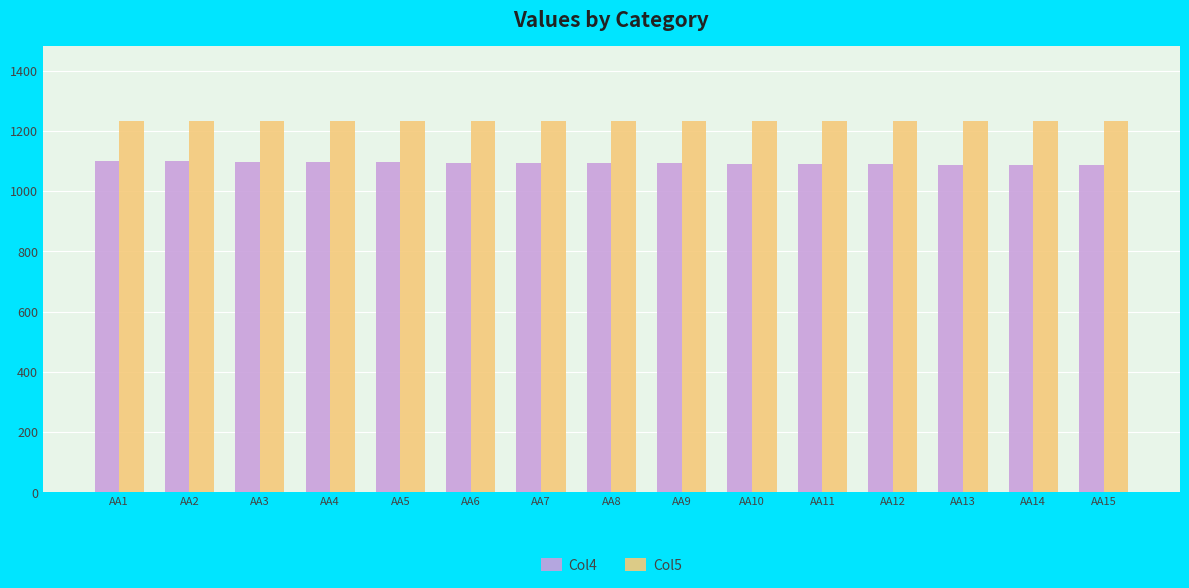

What is the average value of the Col5 series?

1234